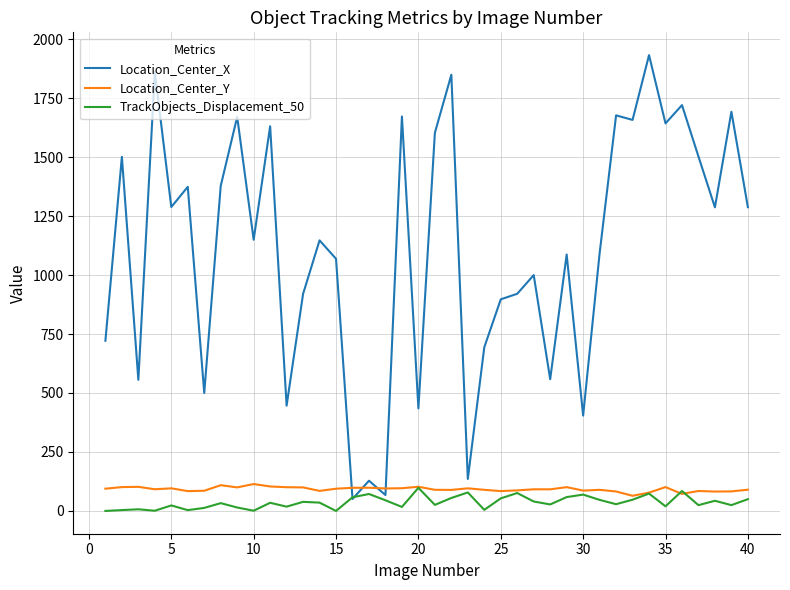

Which series has the widest spread of values?

Location_Center_X